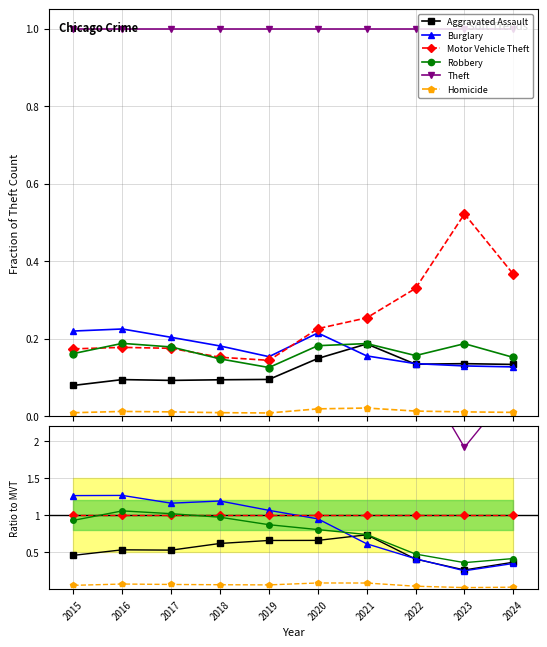

What is the sum of all Robbery values?

7.6